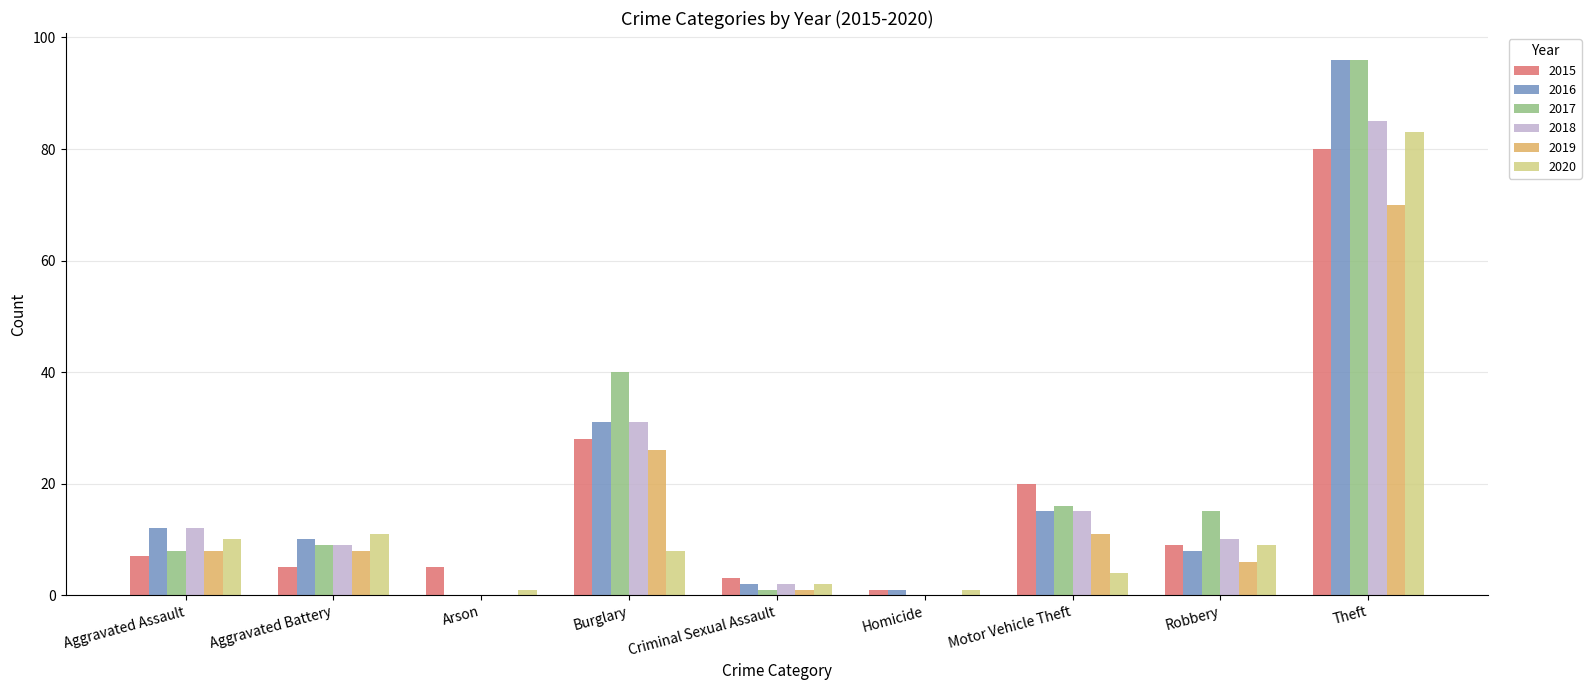

At which category does the chart reach its peak across all series?

Theft